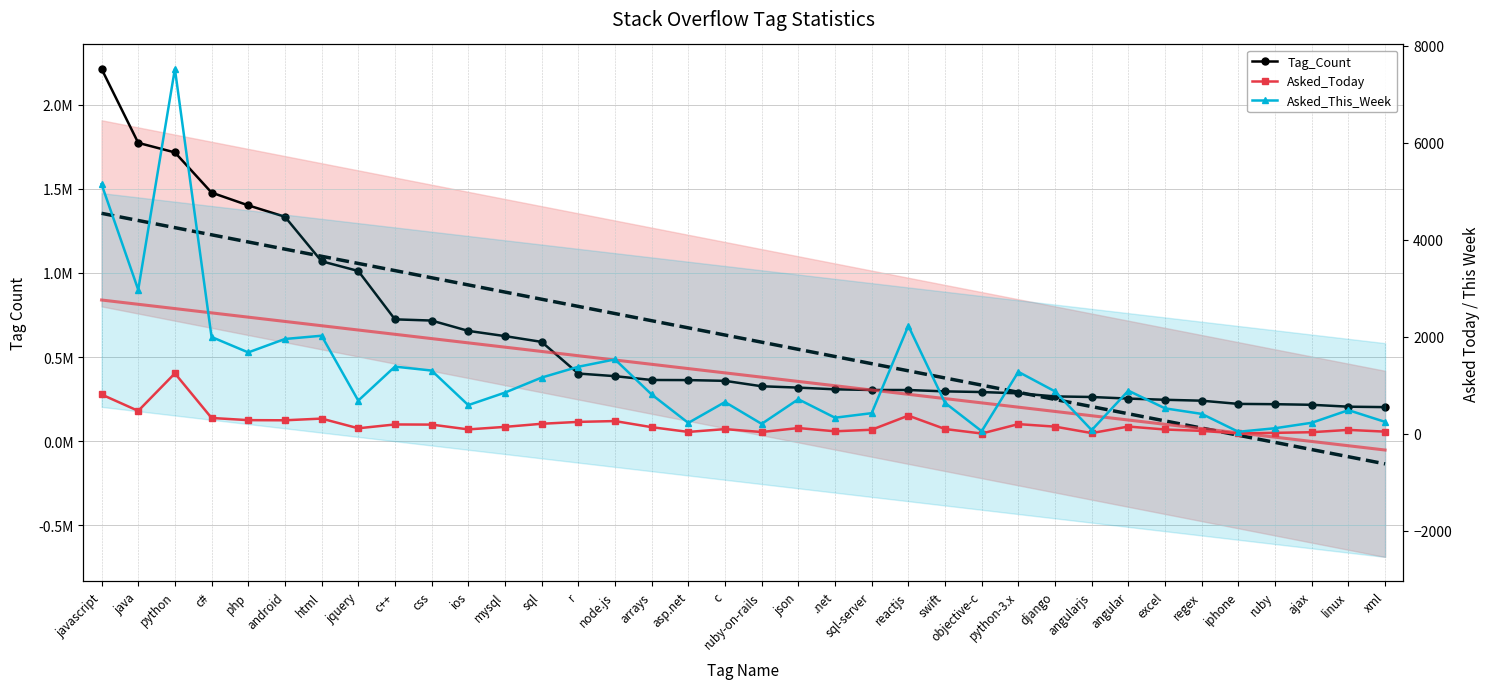

What position from the left is python?

3